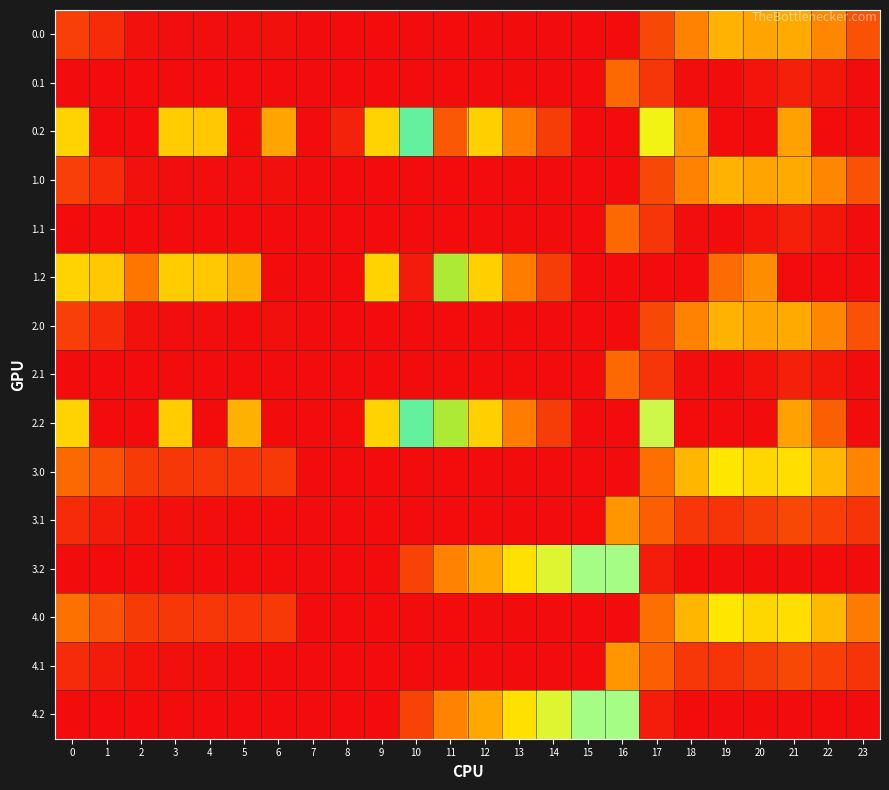

Which label corresponds to the smallest value in the chart?

7